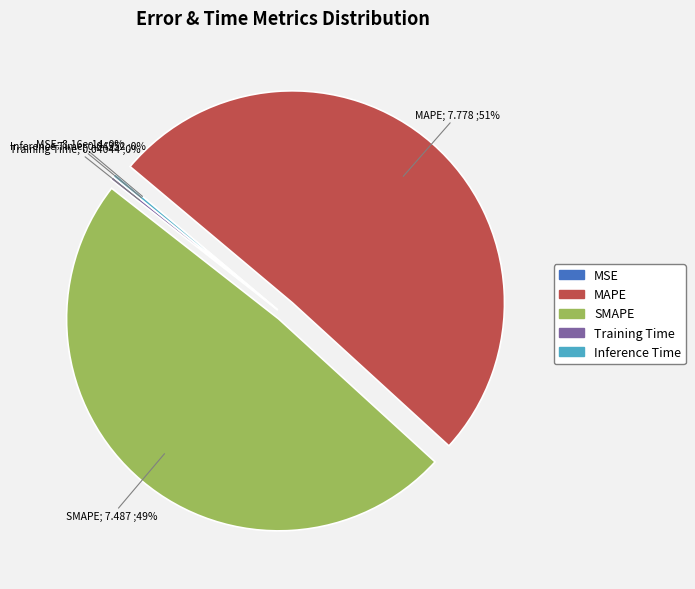

The SMAPE slice represents 63% of the pie. True or false?

False